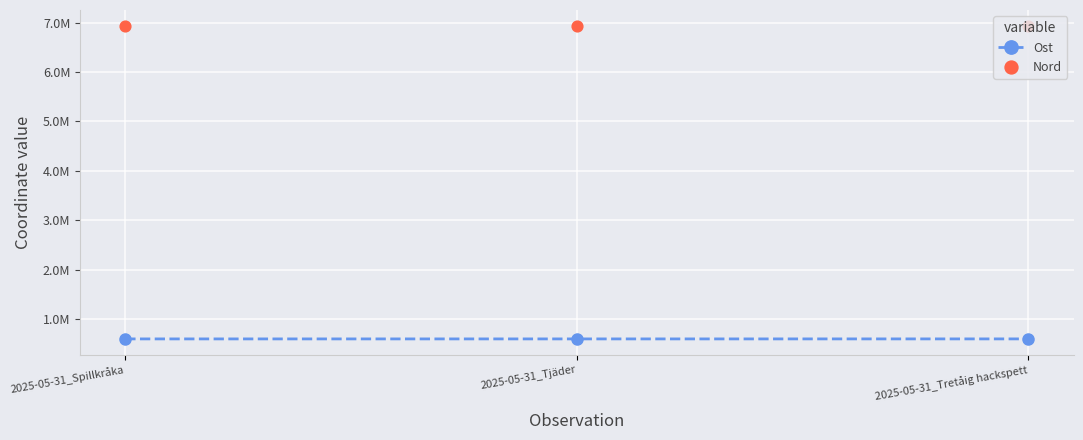

Which series contains the lowest Y value?

Ost